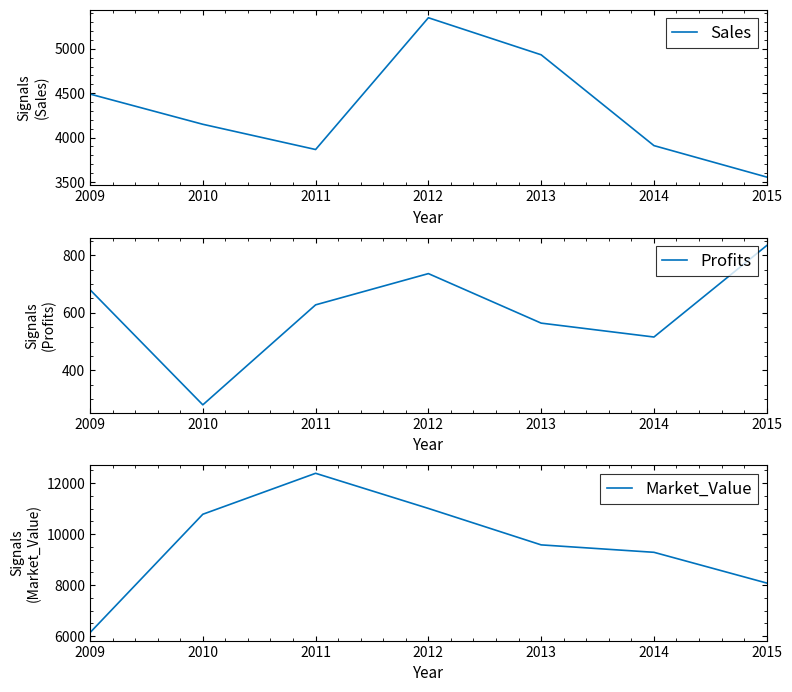

At which label is Profits closest to 556?

2013